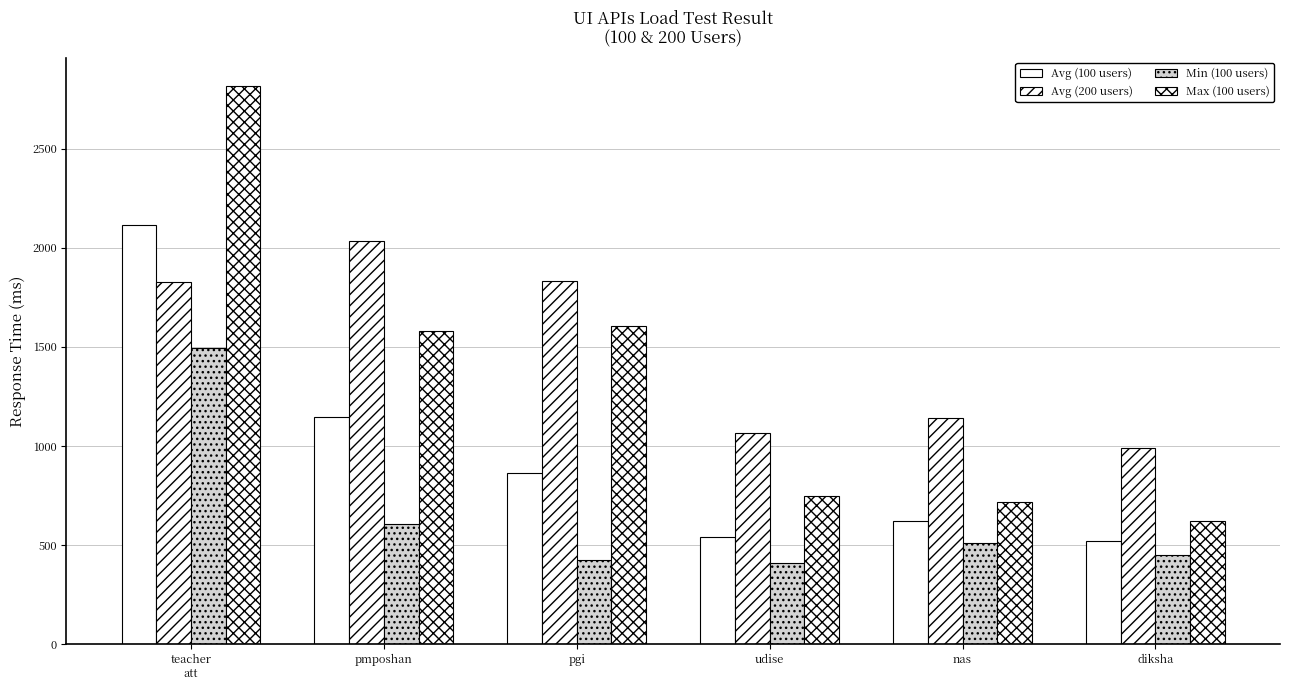

Which series has the widest spread of values?

Max (100 users)